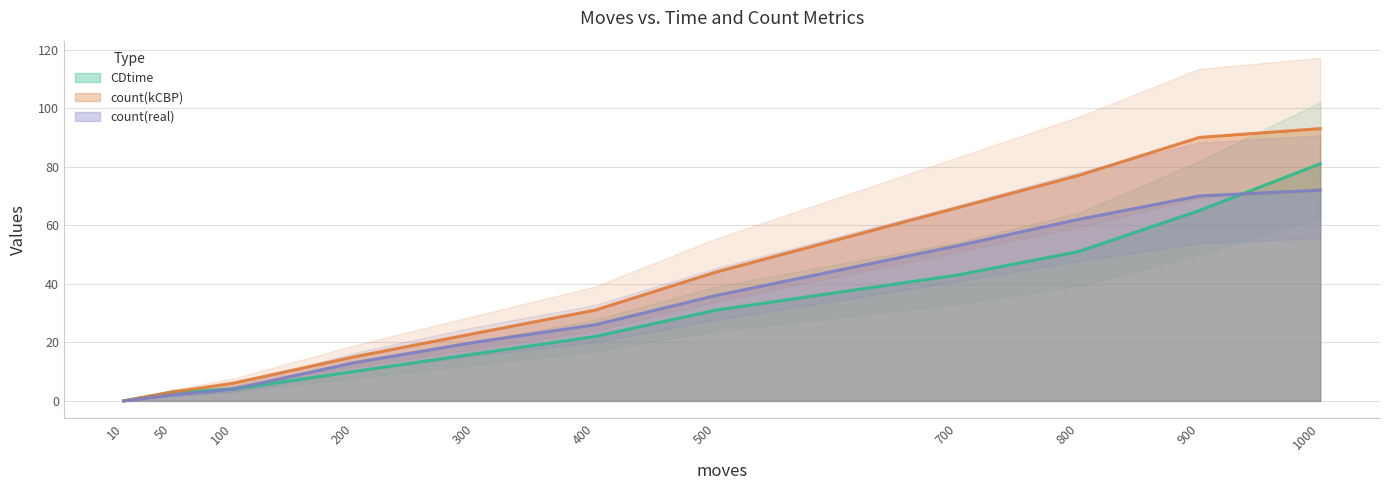

Reading left to right, what are all the values shown in this chart?

CDtime: 10=0	50=3	100=4	200=10	300=16	400=22	500=31	700=43	800=51	900=65	1000=81
count(kCBP): 10=0	50=3	100=6	200=15	300=23	400=31	500=44	700=66	800=77	900=90	1000=93
count(real): 10=0	50=2	100=4	200=13	300=20	400=26	500=36	700=53	800=62	900=70	1000=72